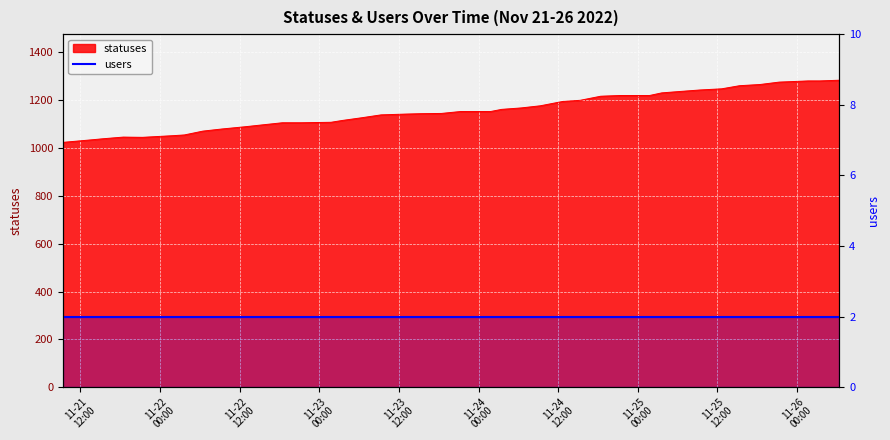

Count the number of categories in the chart.

40